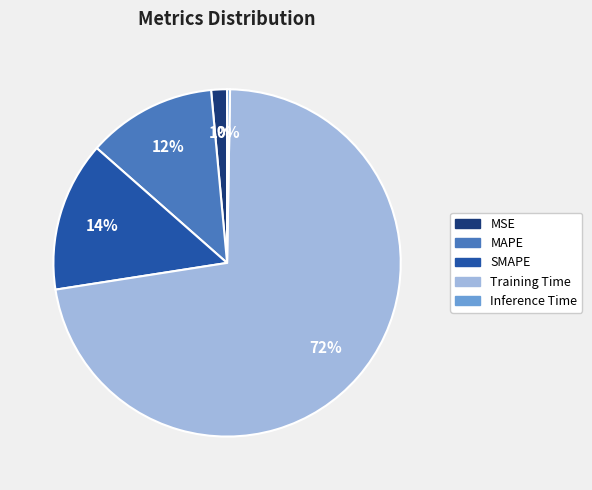

Combined, do Training Time and MSE account for over 50%?

Yes